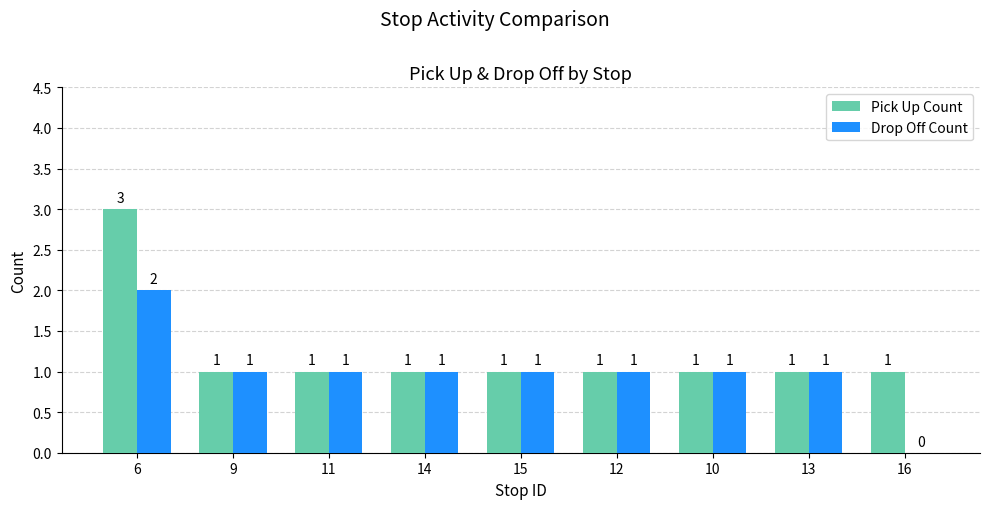

What is the maximum value shown in the chart?

3